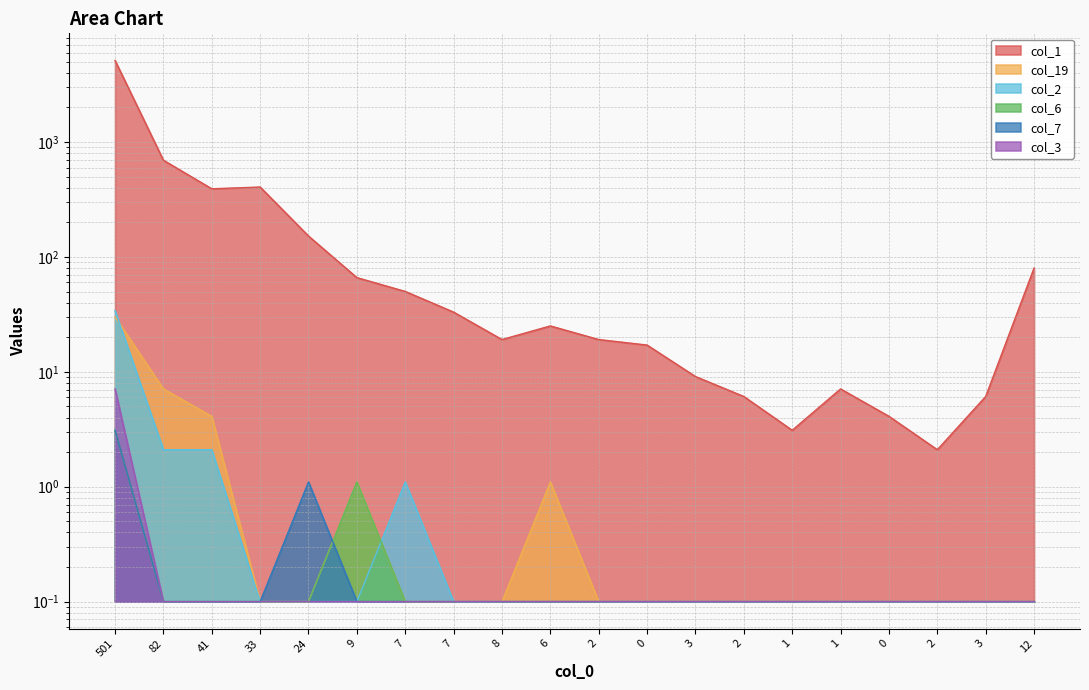

Does the chart have visible grid lines?

Yes